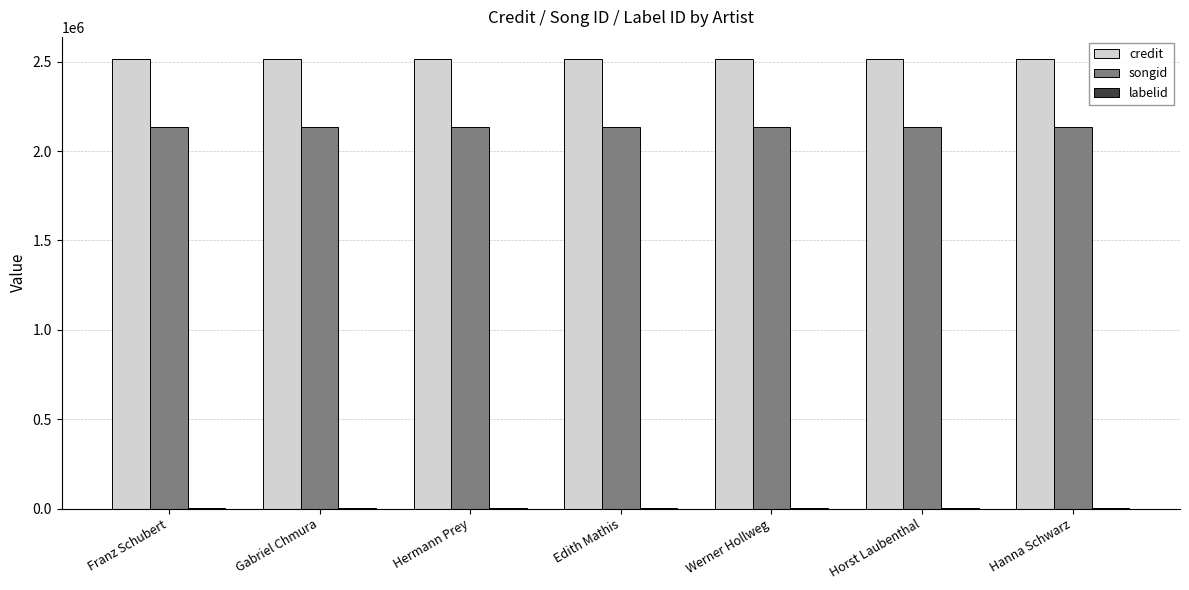

The credit series shows 929540 at Edith Mathis. True or false?

False